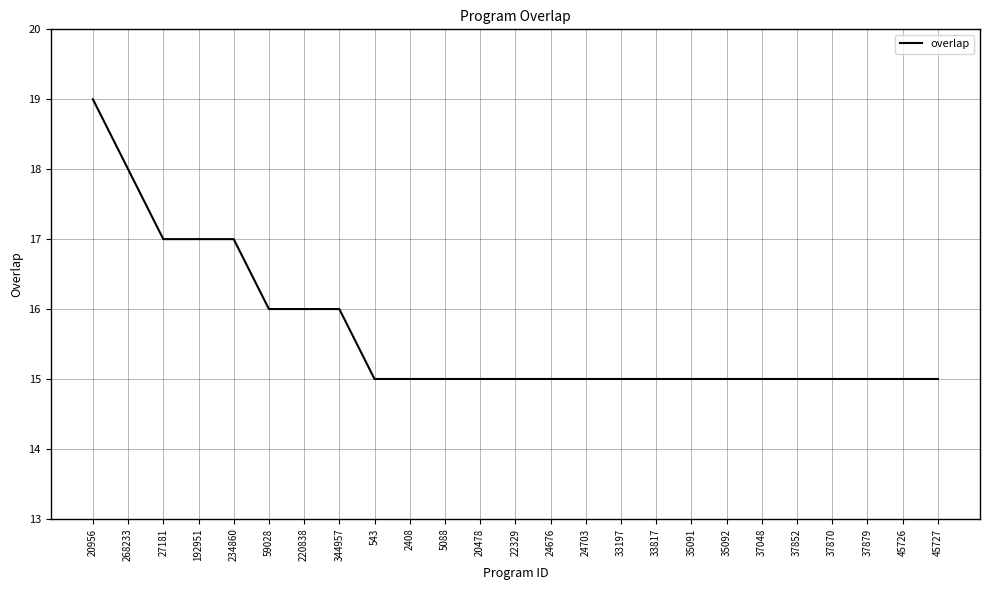

What is the smallest value displayed?

15